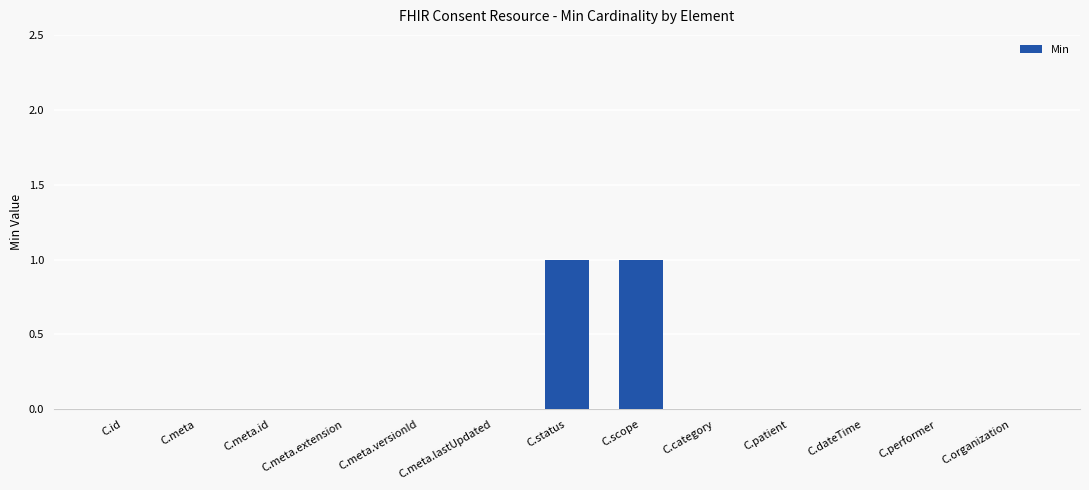

The chart shows a value of 0 at C.meta.lastUpdated. True or false?

True